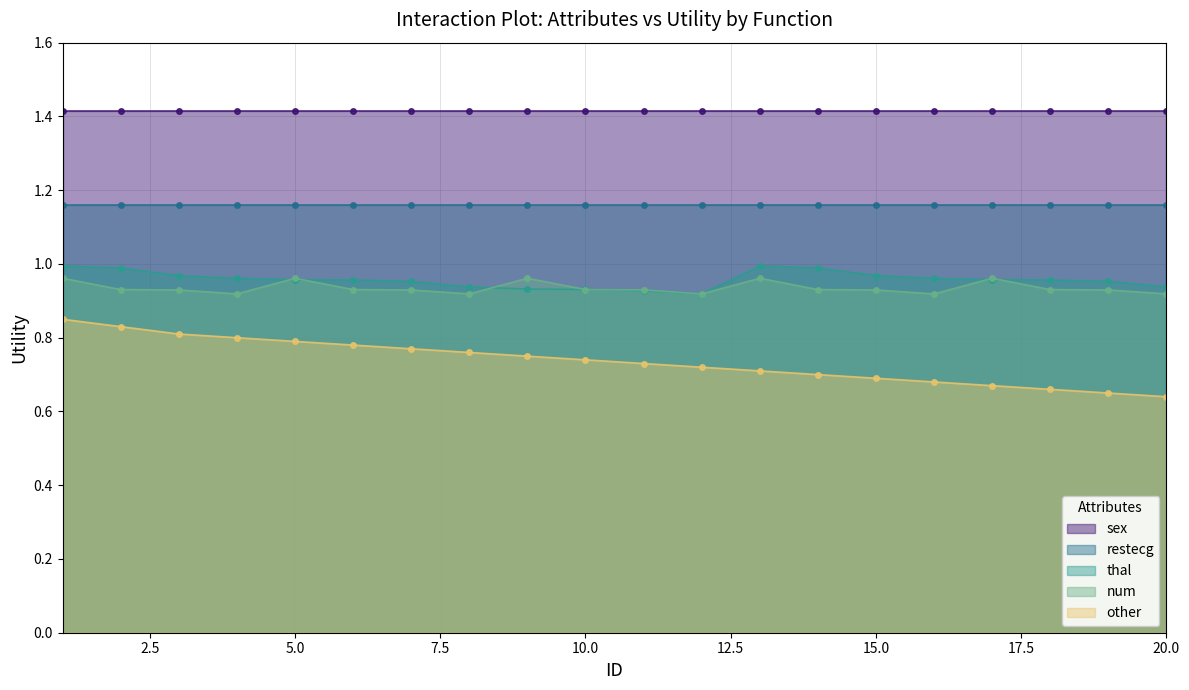

At which label does thal reach its minimum?

12